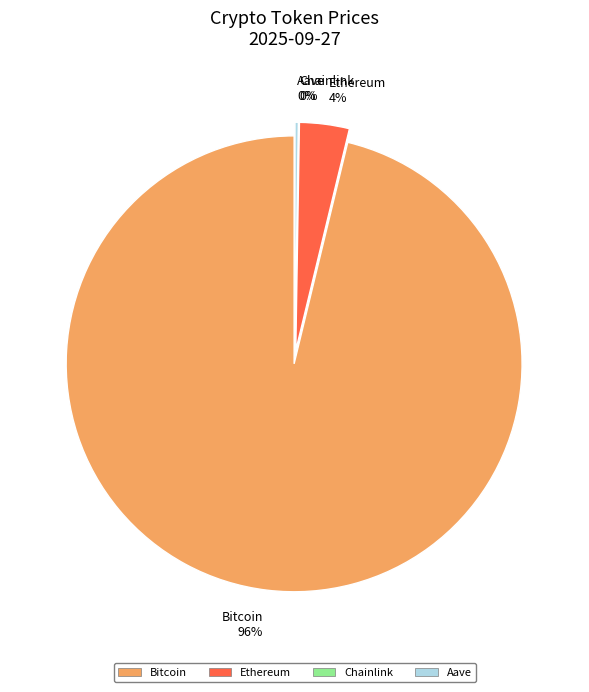

Which category accounts for the majority?

Bitcoin